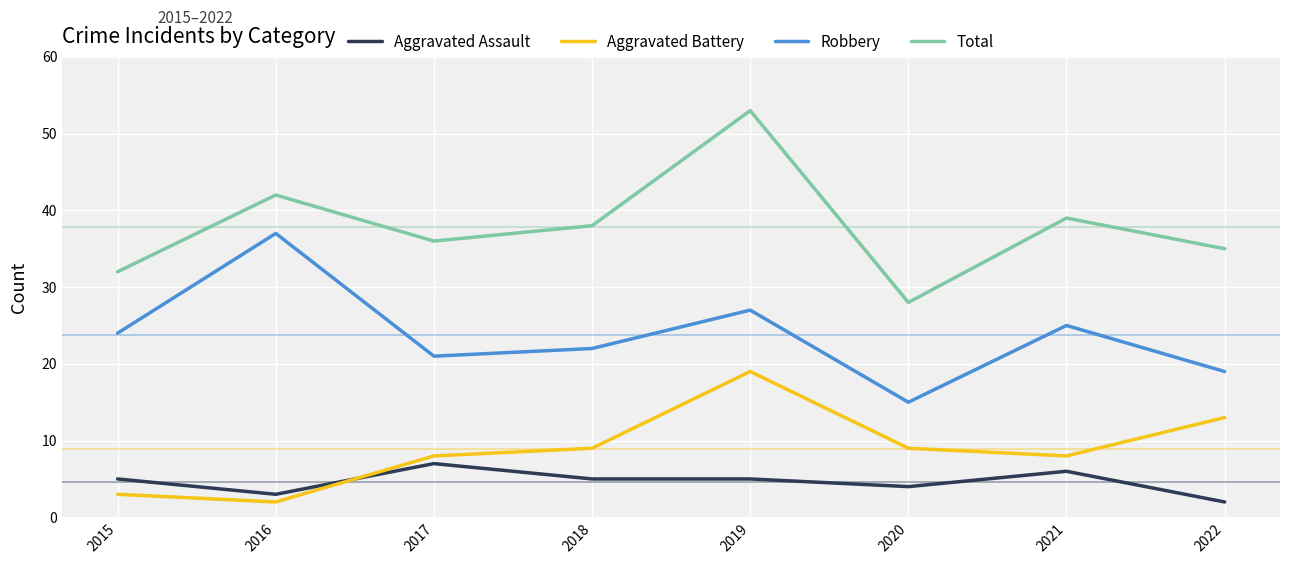

What are all the series names shown in the legend?

Aggravated Assault, Aggravated Battery, Robbery, Total